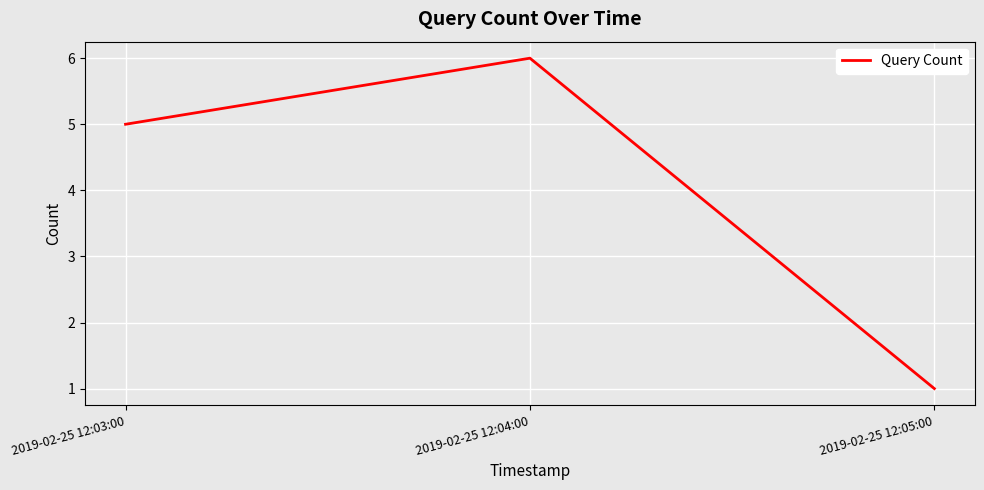

What position from the right is 2019-02-25 12:04:00?

2